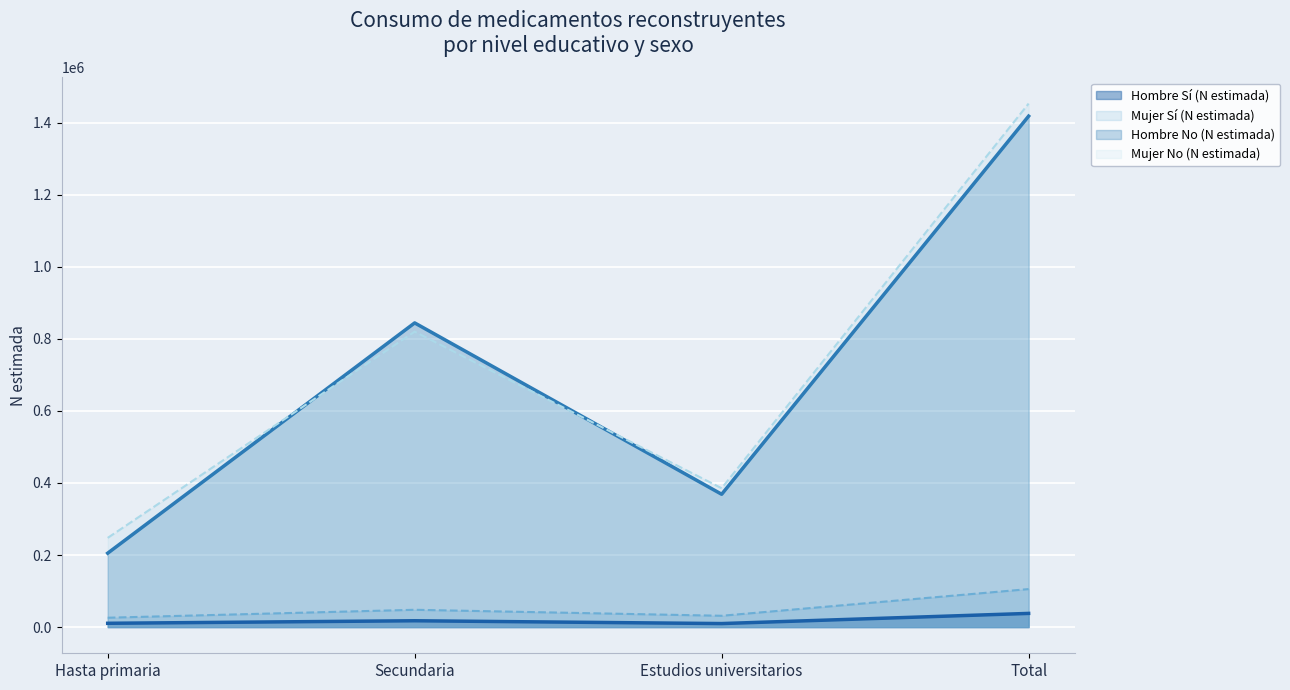

Count the number of categories in the chart.

4